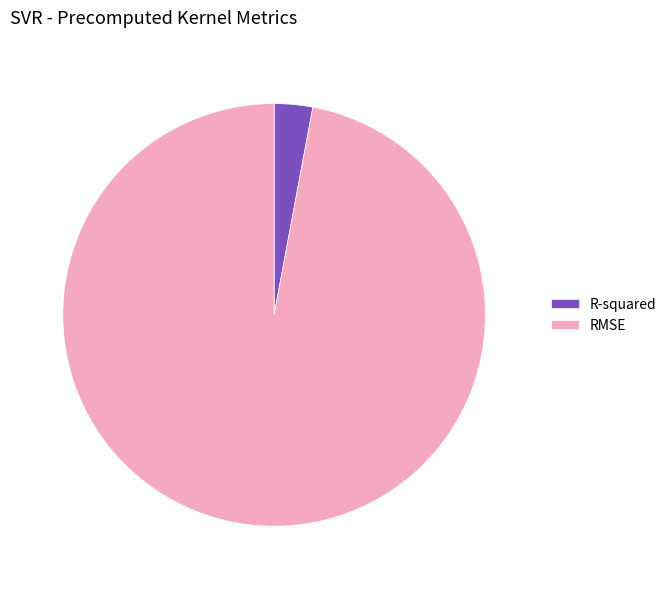

Count the number of slices in the pie.

2